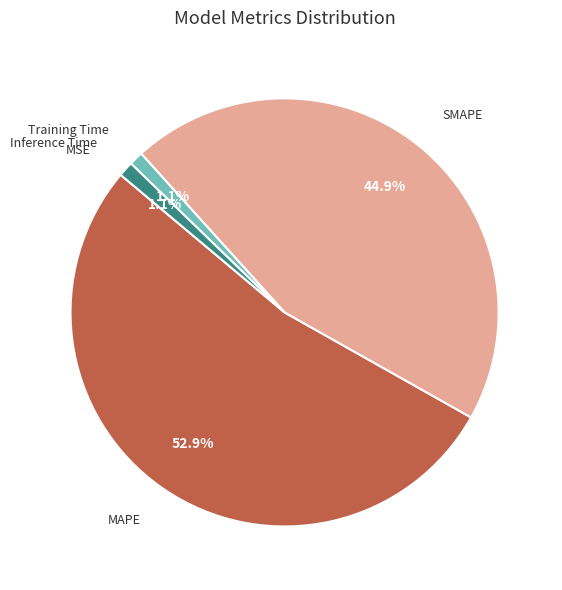

Between Inference Time and MAPE, which is larger?

MAPE